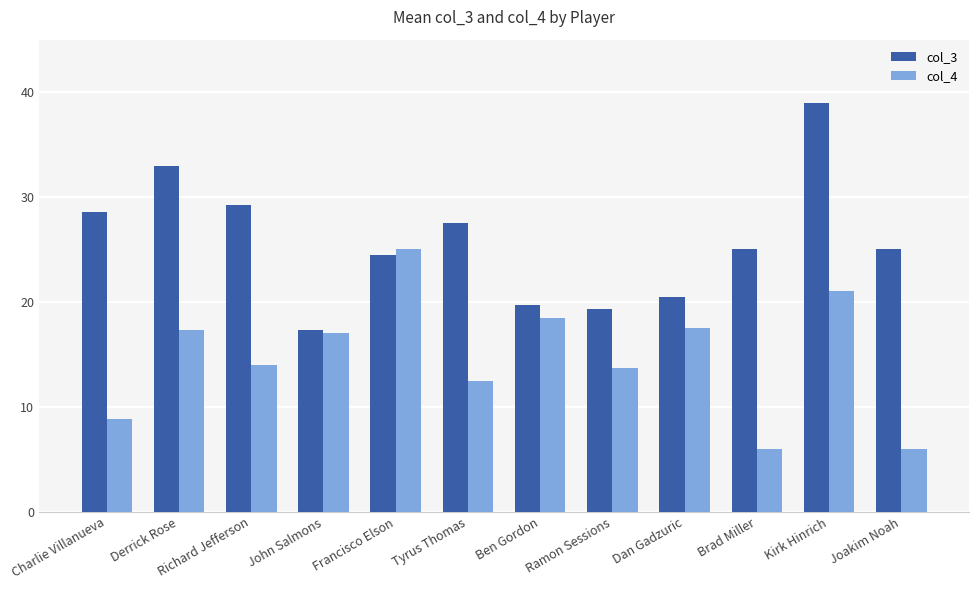

What are all the series names shown in the legend?

col_3, col_4